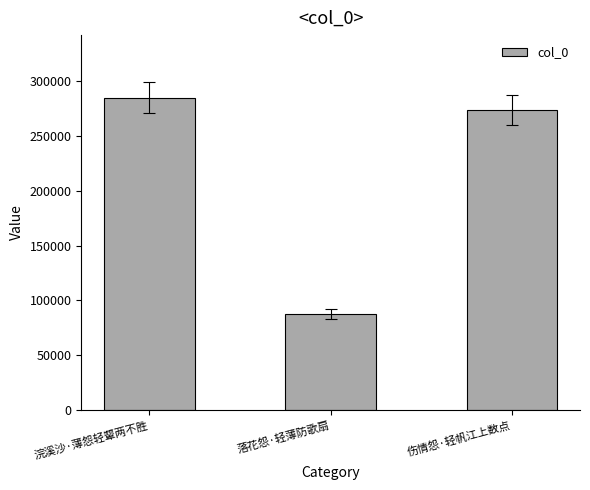

What is the value of the 2nd bar from the left?

87539